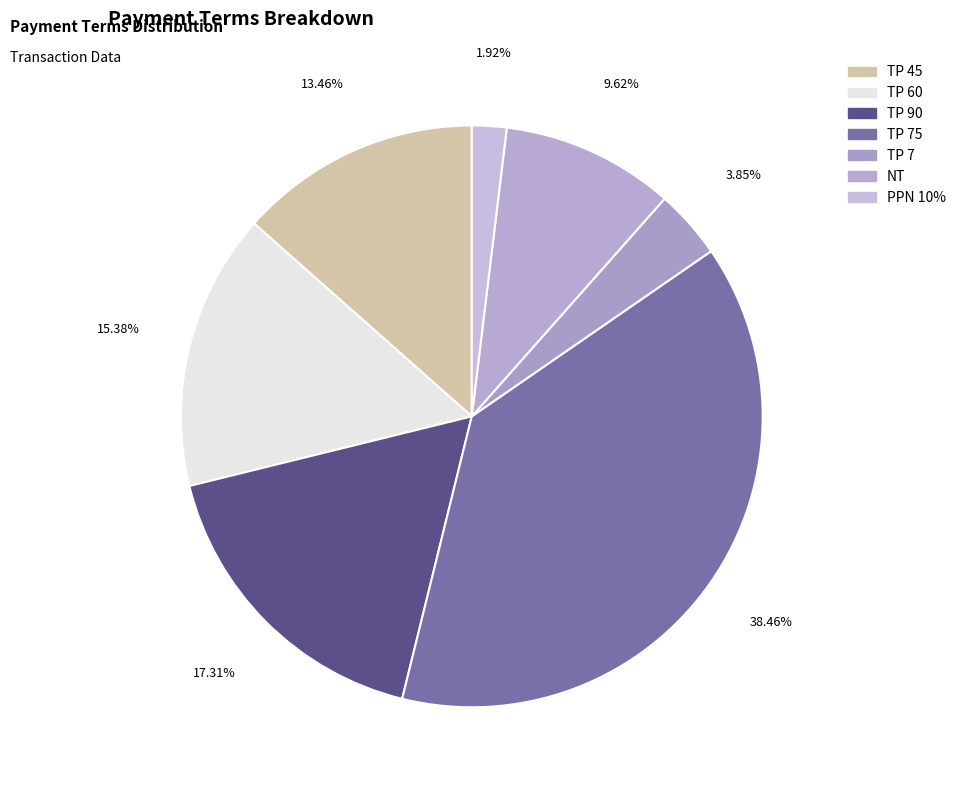

What is the change in value from NT to PPN 10%?

-4